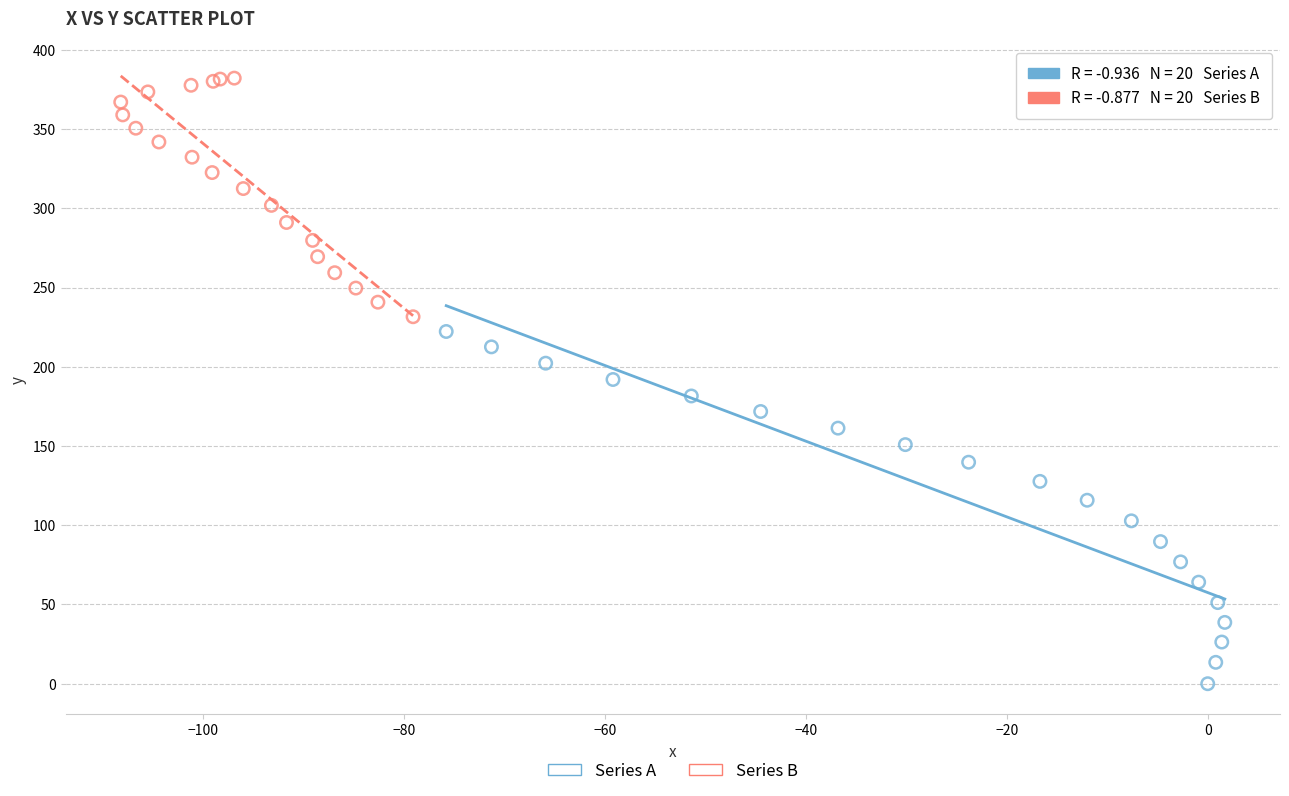

Which series has the largest Y range (max minus min)?

Series A